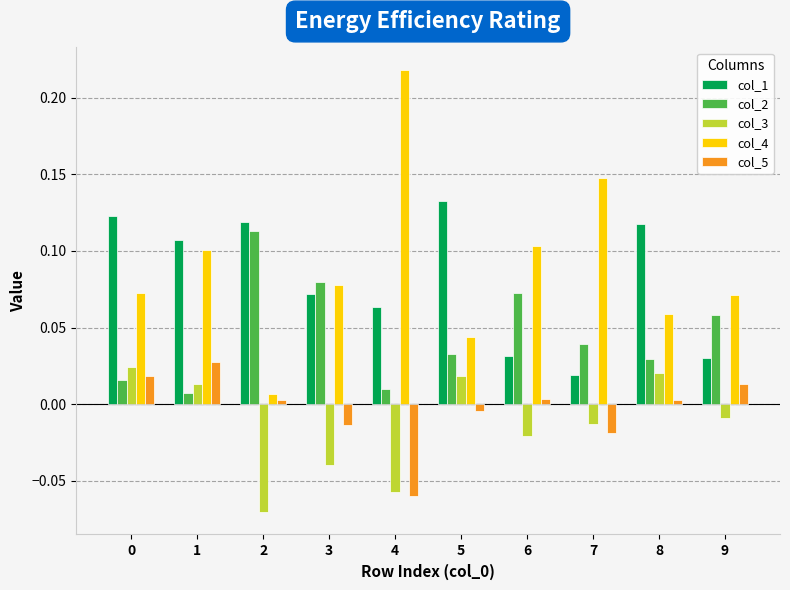

Which series has the largest range (max minus min)?

col_4